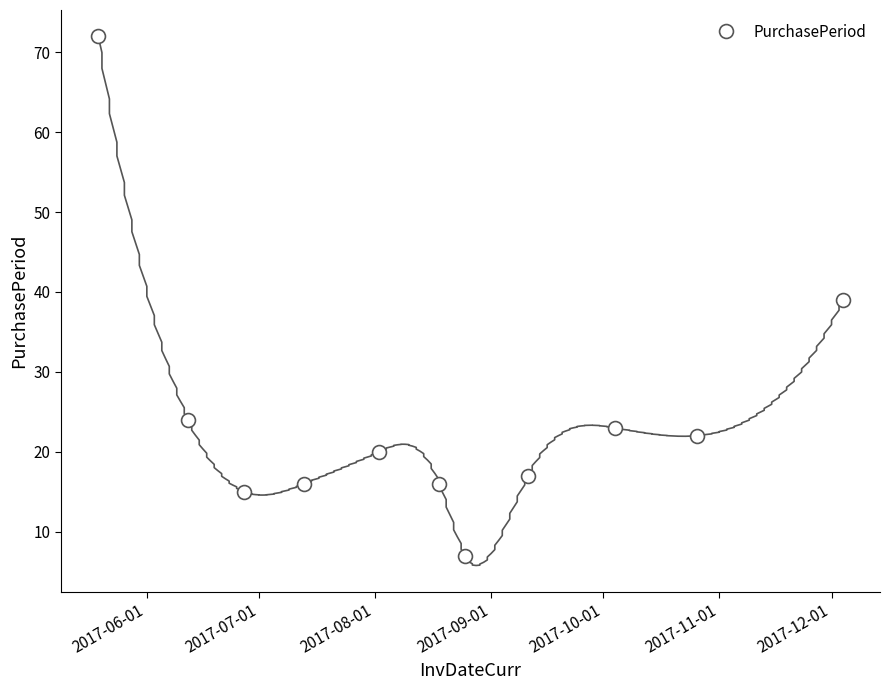

What is the value of the PurchasePeriod point at the 10th from the left?

22